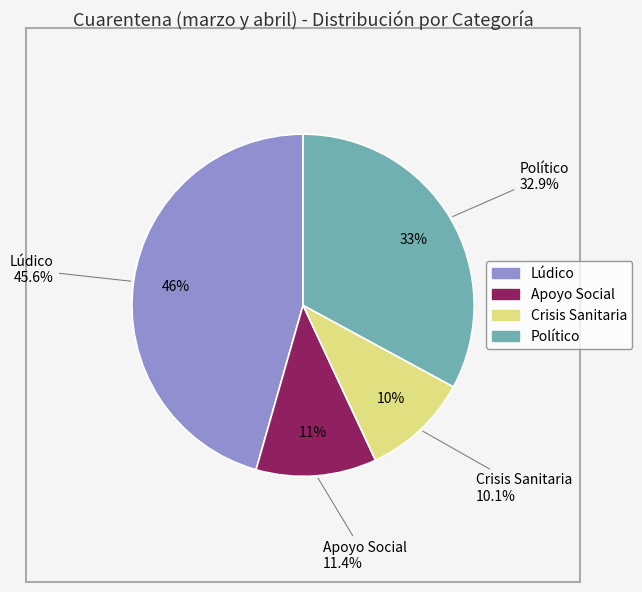

How much of the chart is everything except Crisis Sanitaria?

89.9%